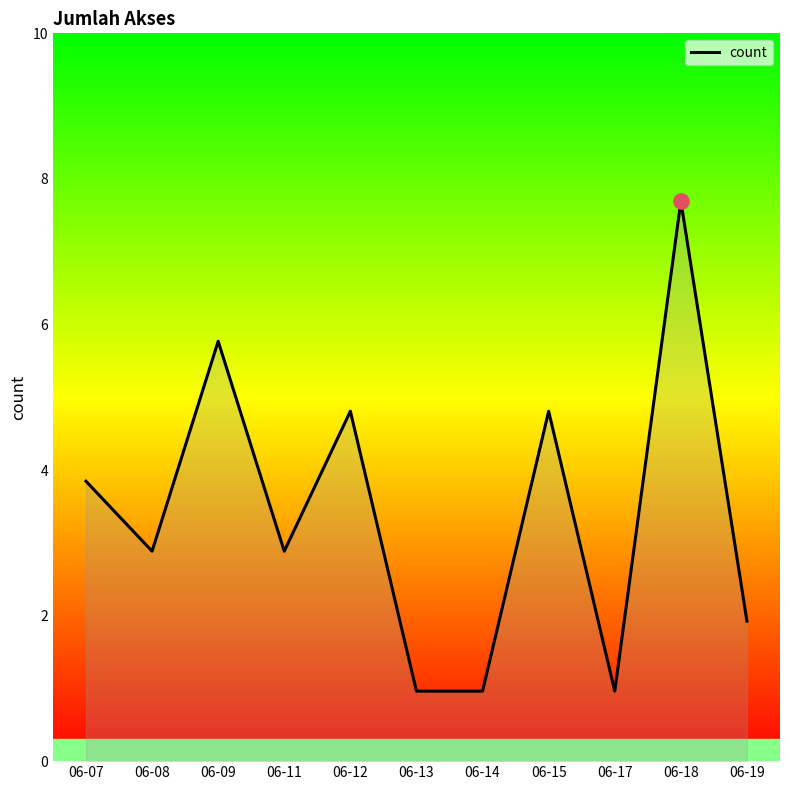

Between 06-18 and 06-17, which is larger?

06-18